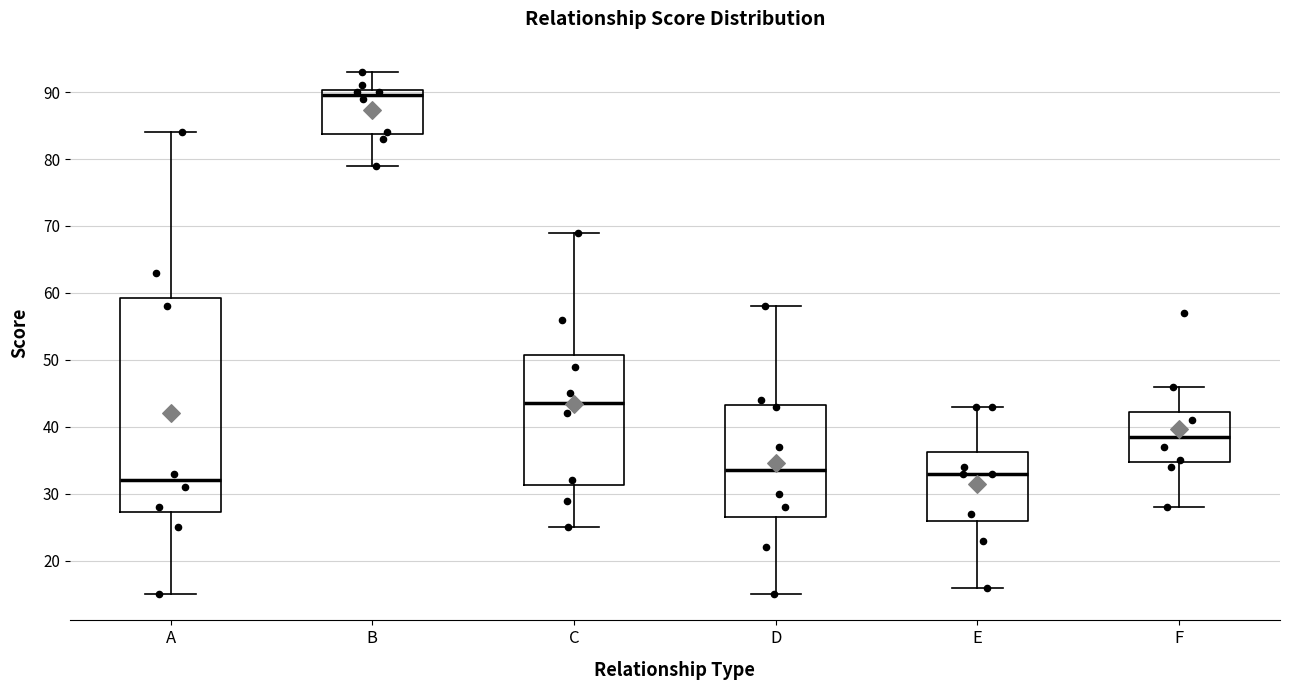

Which box has the highest median line?

B